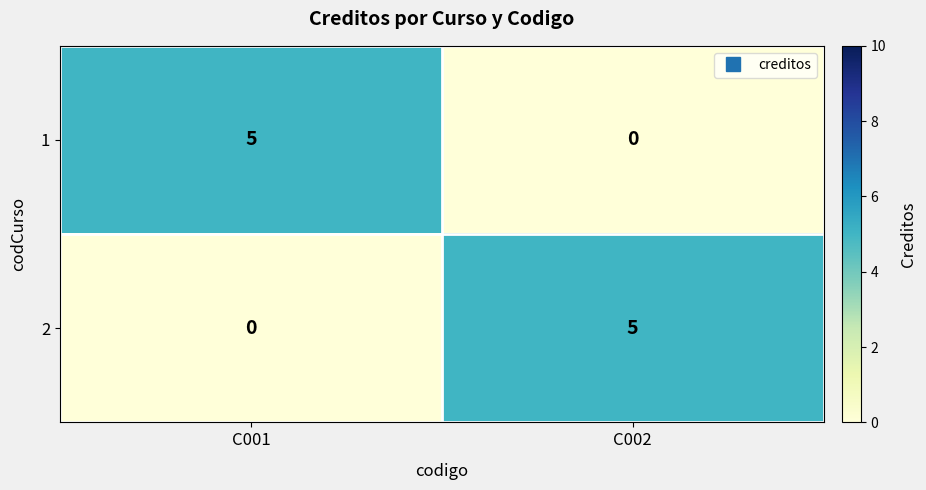

Count the number of data series in this chart.

2